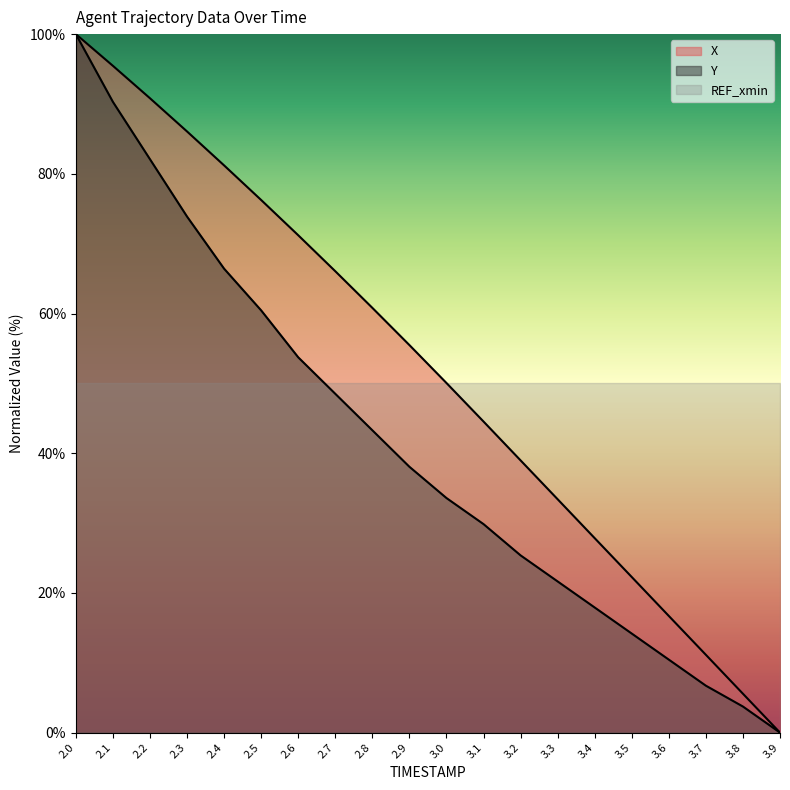

Count the number of categories in the chart.

20